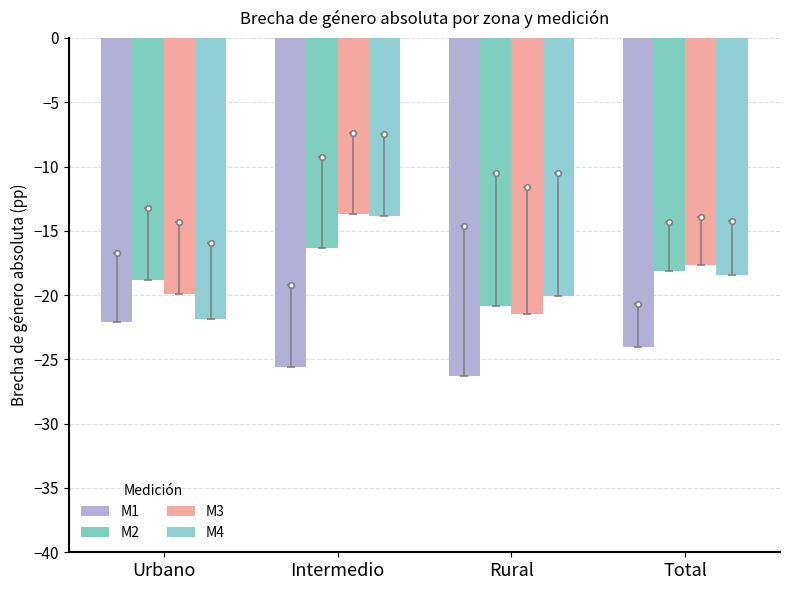

Between Intermedio and Total, which is larger?

Total